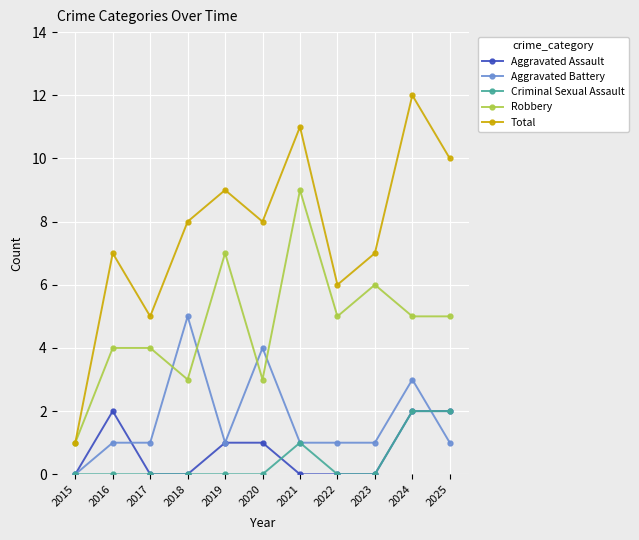

Reading left to right, extract all data points from this chart.

Aggravated Assault: 0	2	0	0	1	1	0	0	0	2	2
Aggravated Battery: 0	1	1	5	1	4	1	1	1	3	1
Criminal Sexual Assault: 0	0	0	0	0	0	1	0	0	2	2
Robbery: 1	4	4	3	7	3	9	5	6	5	5
Total: 1	7	5	8	9	8	11	6	7	12	10